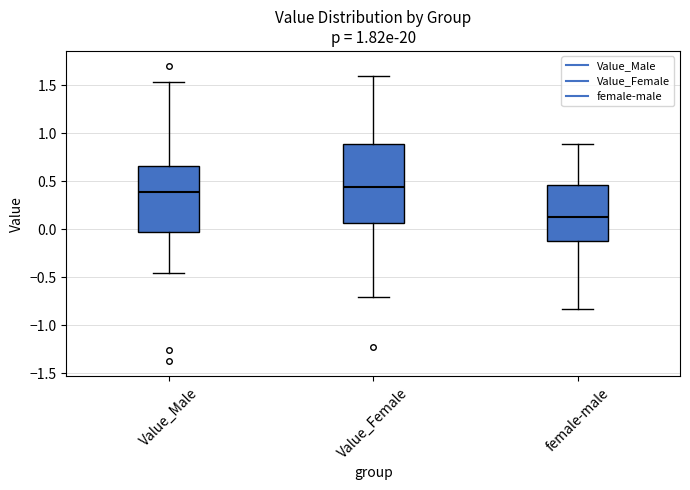

Reading left to right, transcribe this box plot: for each box, give where its median line is, the range the box spans, and where its two whiskers end, as read against the y-axis. The values are not printed on the chart, so give them approximately, as read against the axis.

Value_Male: median 0.40, box -0.05 to 0.65, whiskers -0.45 to 1.55
Value_Female: median 0.45, box 0.05 to 0.90, whiskers -0.70 to 1.60
female-male: median 0.15, box -0.10 to 0.45, whiskers -0.85 to 0.90